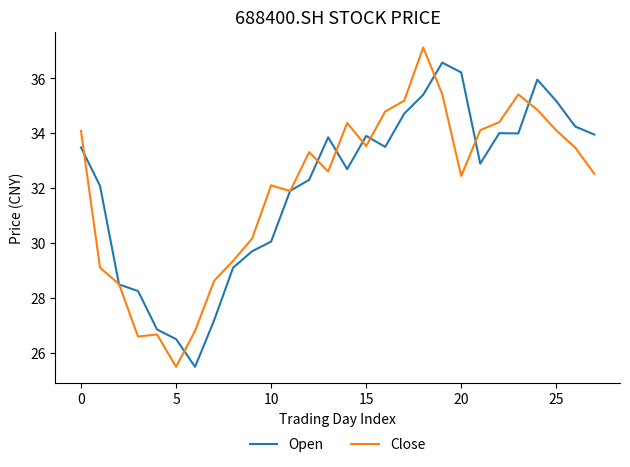

What is the highest value of the Close series?

37.1